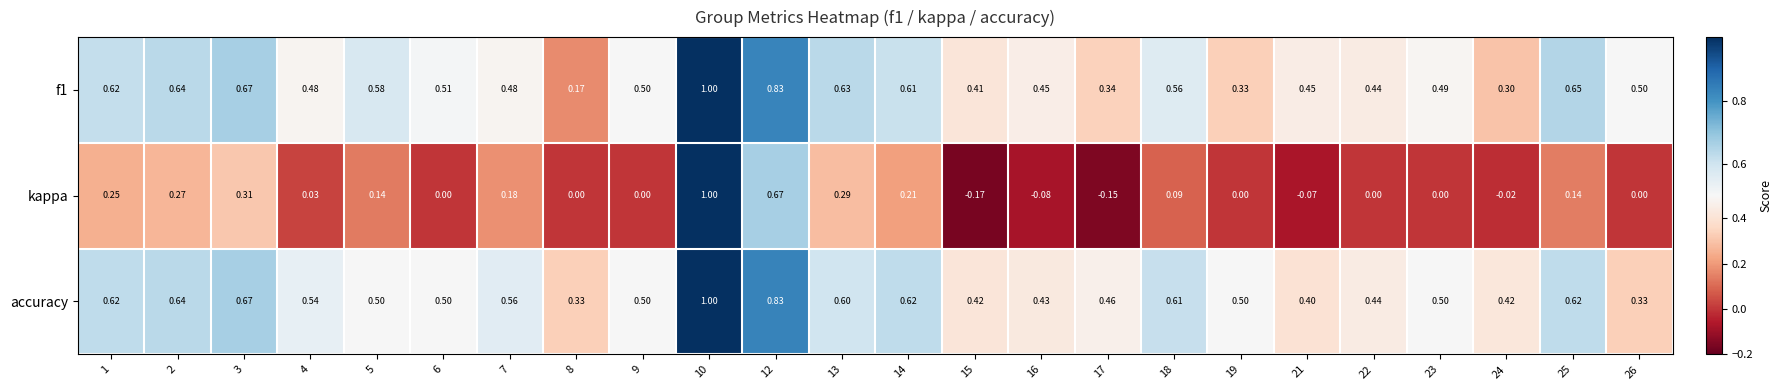

Is the value of accuracy at 12 greater than the value of f1 at 26?

Yes